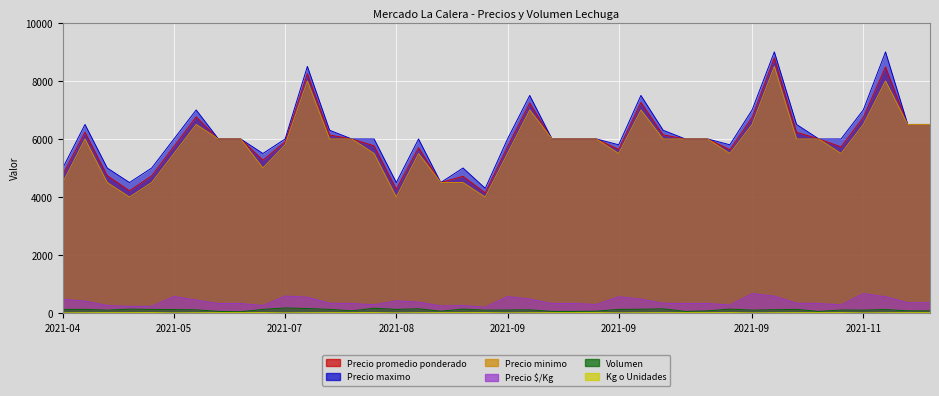

At how many categories does at least one series exceed 5835?

29